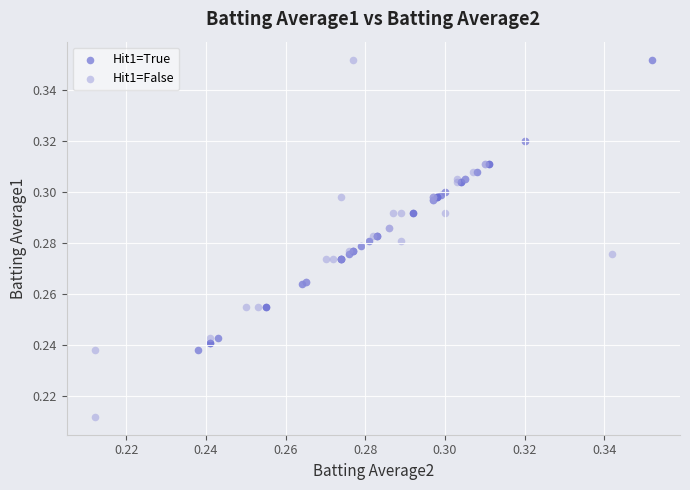

Which series reaches the minimum Y coordinate?

Hit1=False